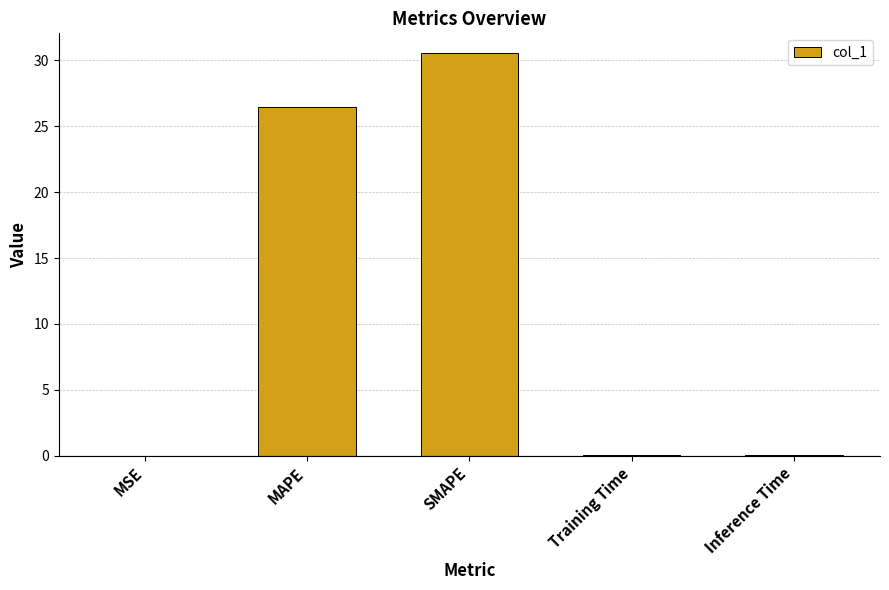

Which category has the highest value across all series?

SMAPE